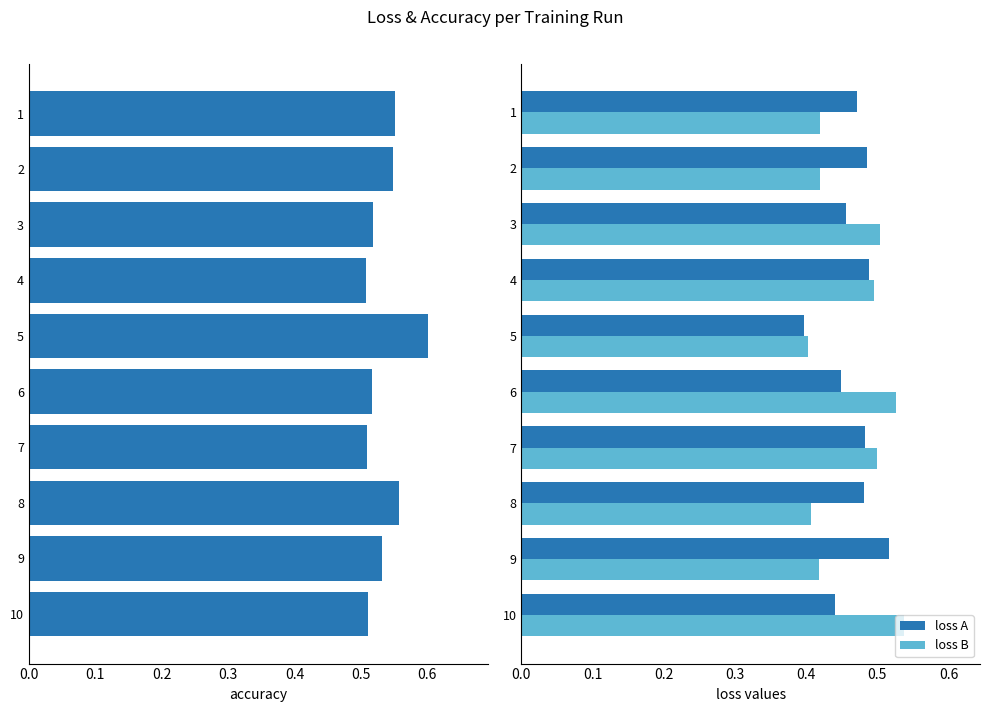

What is the maximum value for loss A?

0.5